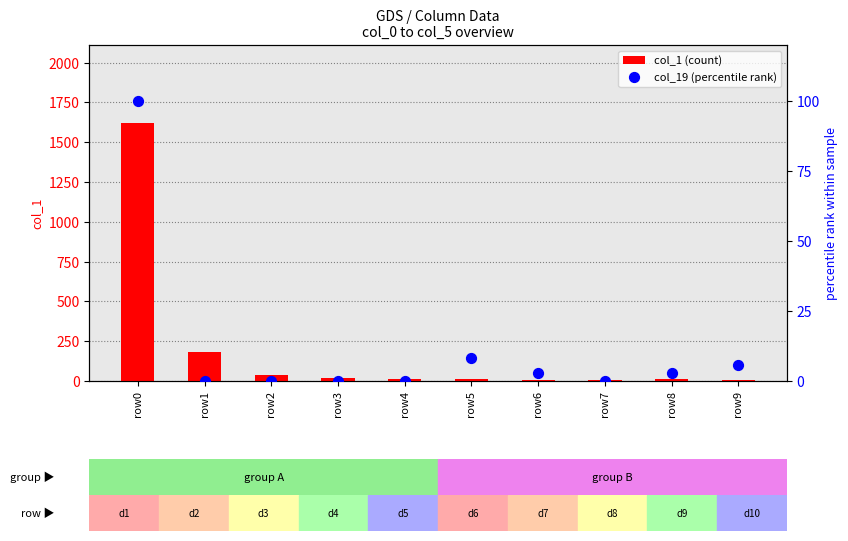

Which series has the widest spread of Y values?

col_1 (count)